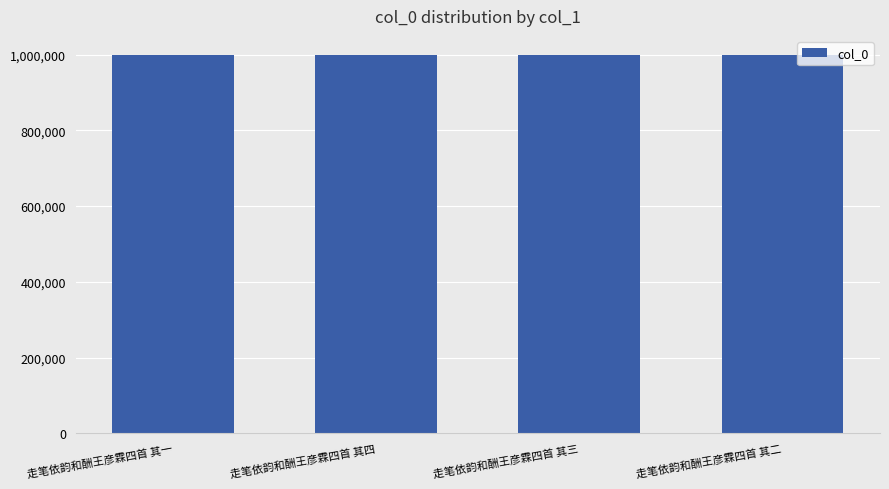

What position from the left is 走笔依韵和酬王彦霖四首 其一?

1